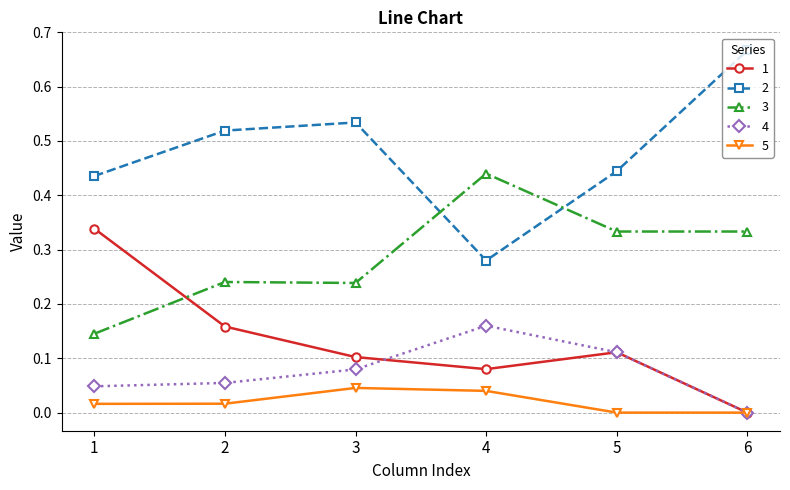

At 2, list the series in order from largest to smallest.

2, 3, 1, 4, 5